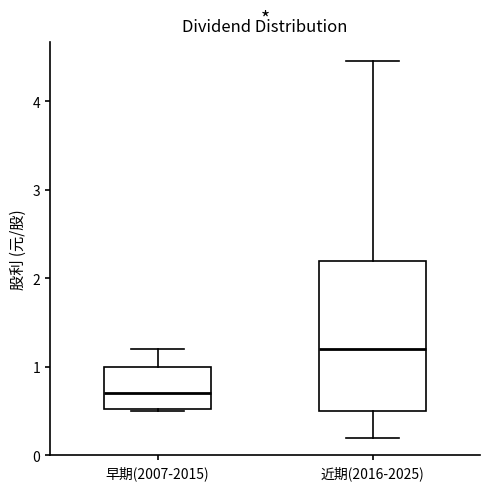

Reading left to right, transcribe this box plot: for each box, give where its median line is, the range the box spans, and where its two whiskers end, as read against the y-axis. The values are not printed on the chart, so give them approximately, as read against the axis.

早期(2007-2015): median 0.7, box 0.5 to 1.0, whiskers 0.5 to 1.2
近期(2016-2025): median 1.2, box 0.5 to 2.2, whiskers 0.2 to 4.5